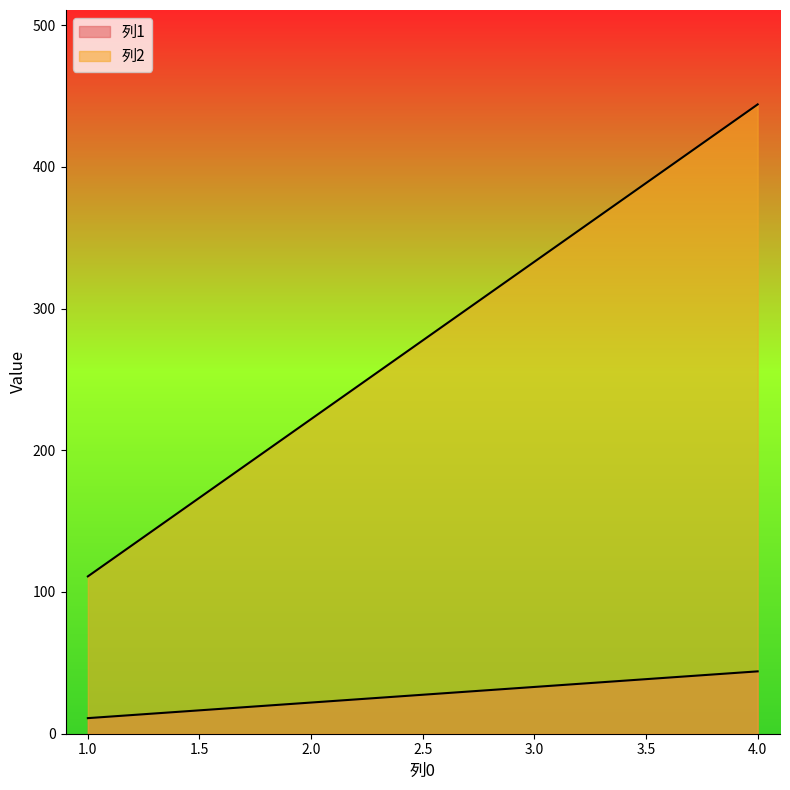

Where is 列2 nearest to the value 277?

2